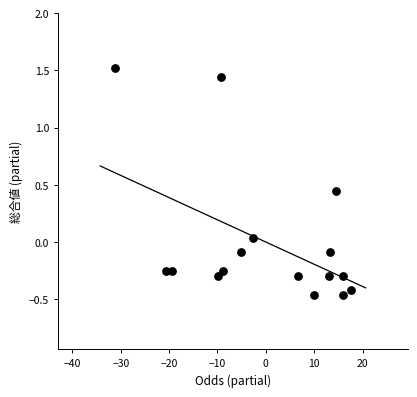

What is the range of X values (max minus min)?

48.9